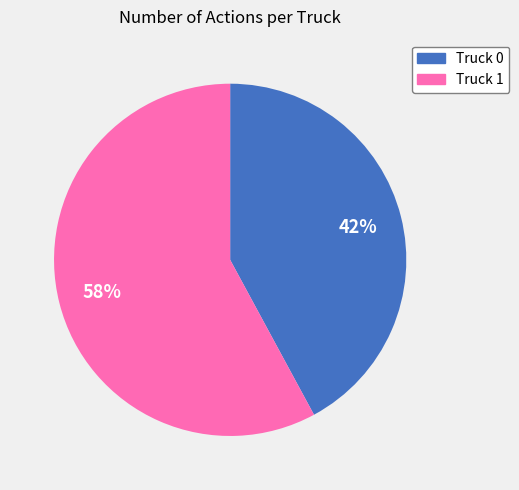

Combined, do Truck 0 and Truck 1 account for over 50%?

Yes